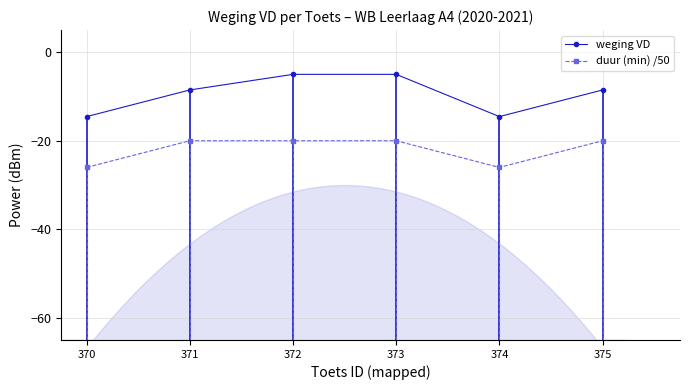

Count the number of data series in this chart.

2